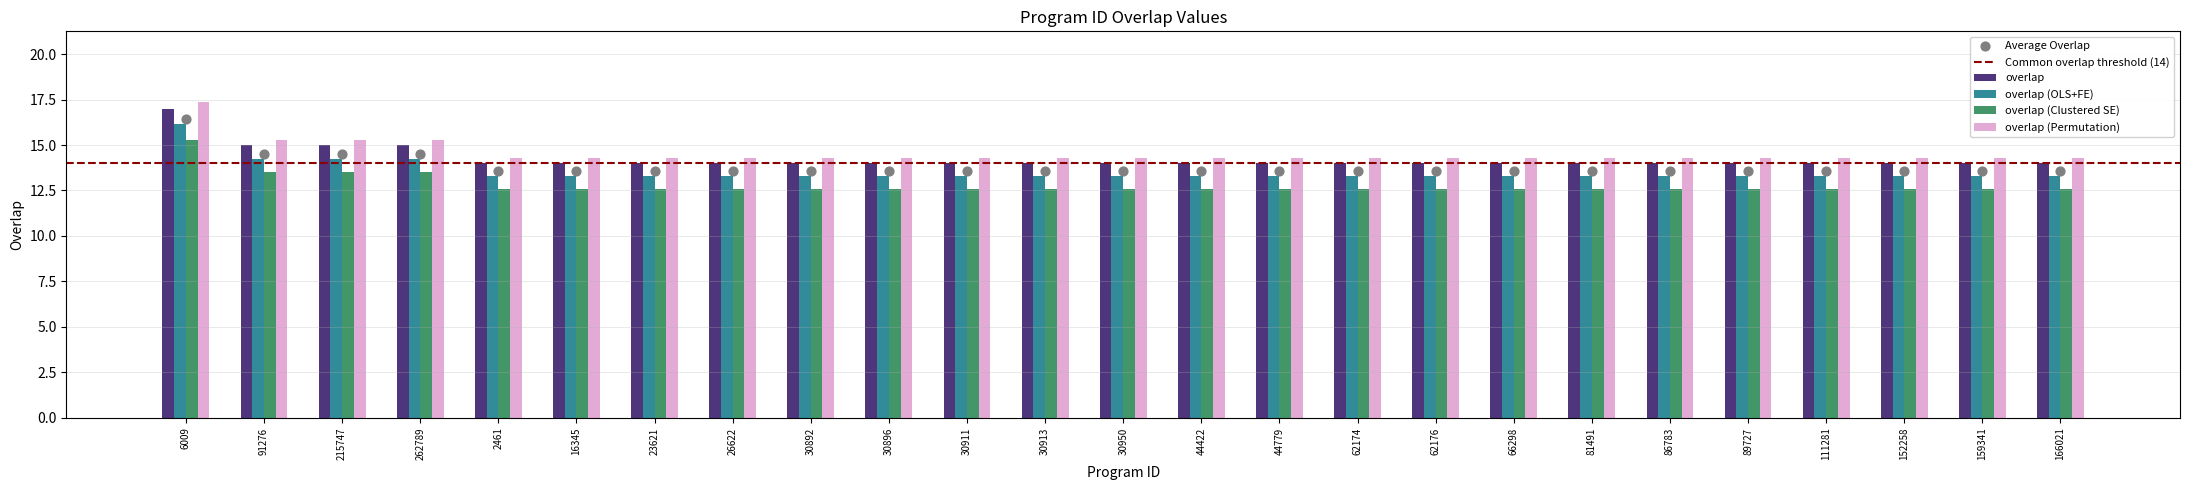

Between 44779 and 30911, which is larger?

44779